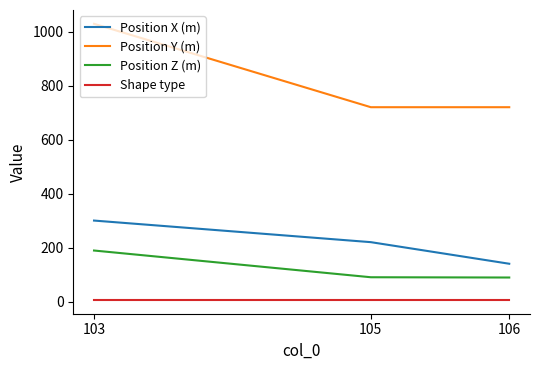

List the series in order of their peak value, lowest first.

Shape type, Position Z (m), Position X (m), Position Y (m)